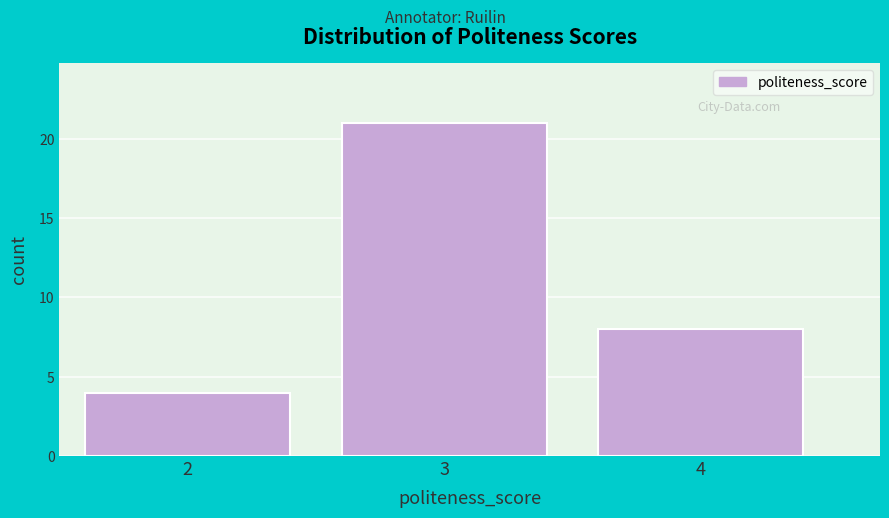

Reading left to right, transcribe this chart: for each bar, give the range it covers on the x-axis and its height. The values are not printed on the chart, so give them approximately, as read against the axis.

1.5 to 2.5: 4
2.5 to 3.5: 21
3.5 to 4.5: 8